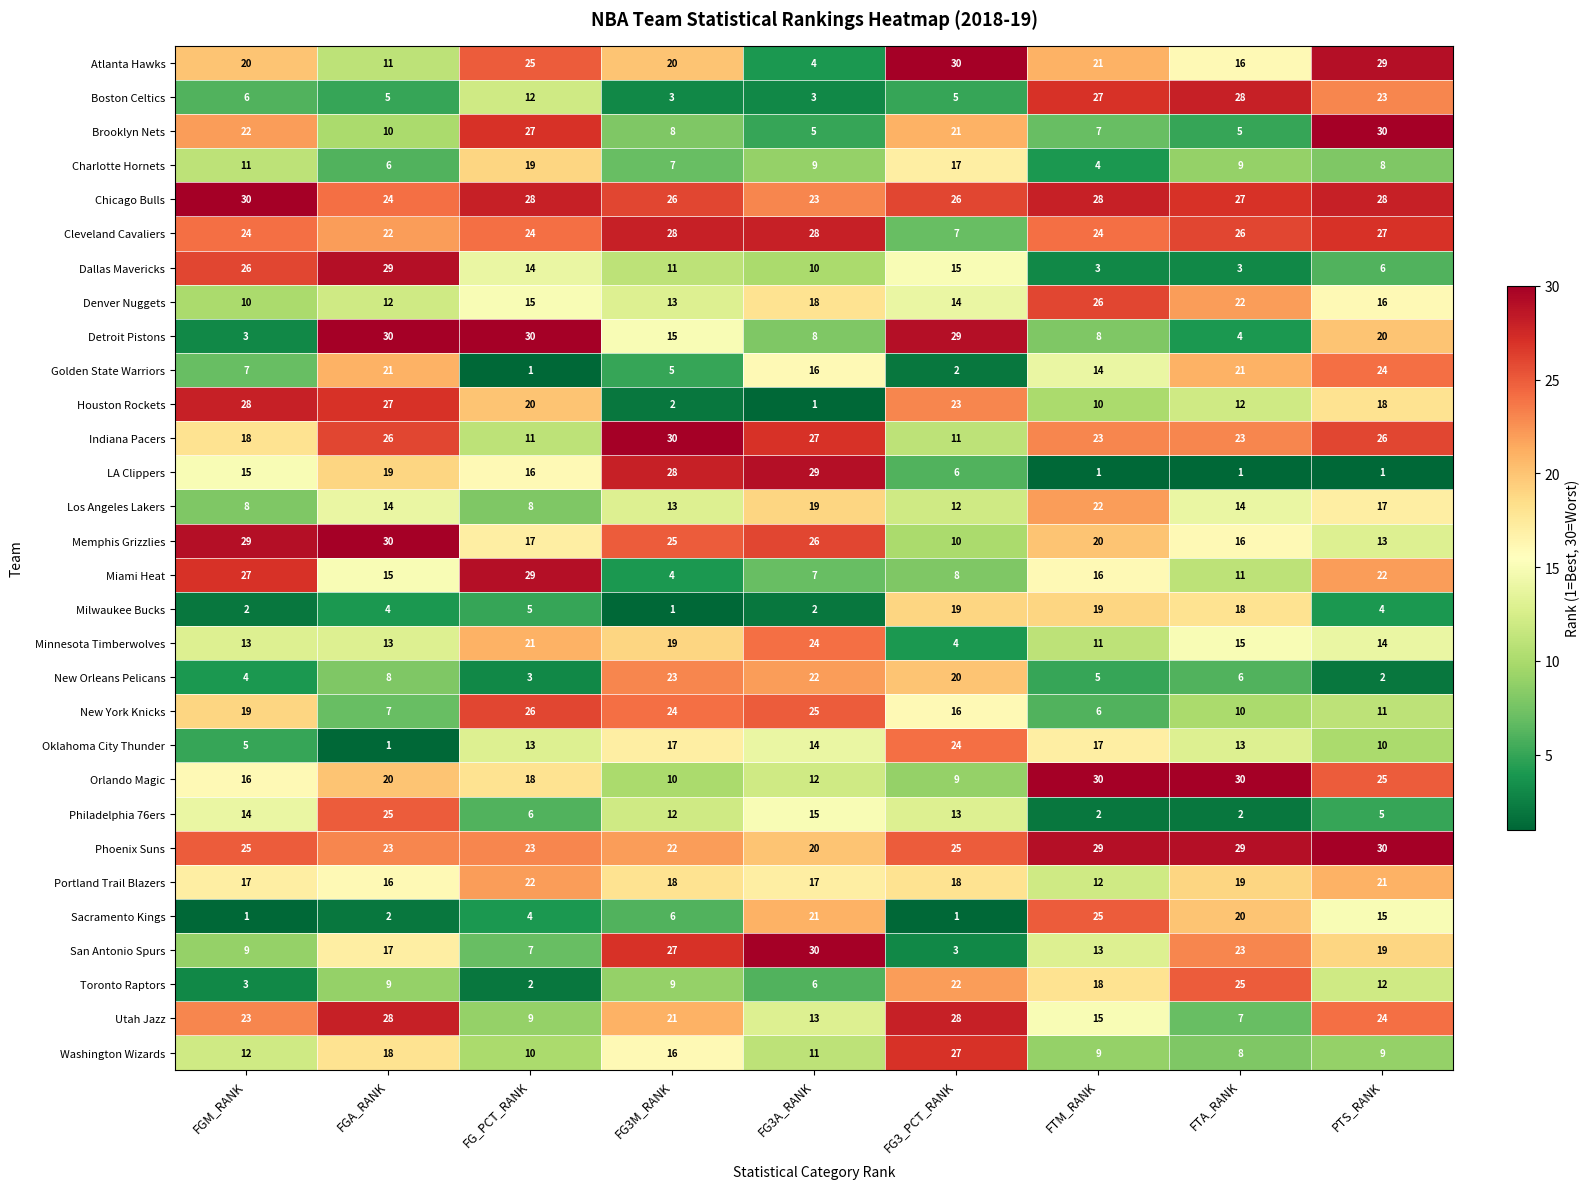

Count the number of data series in this chart.

30